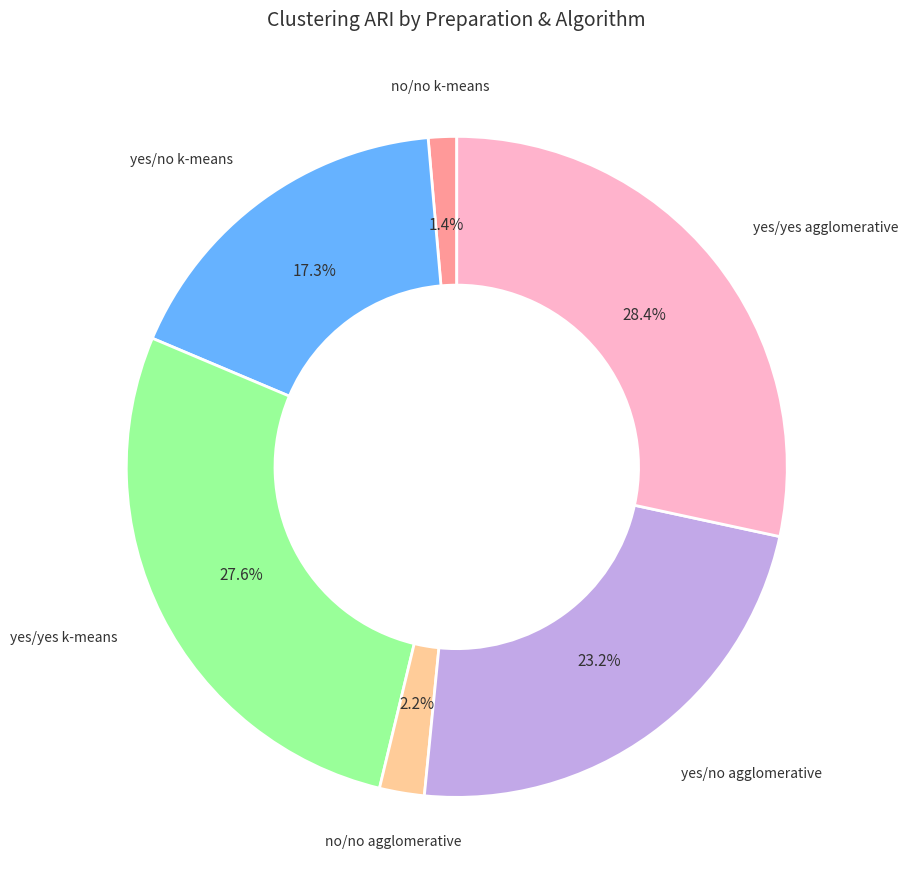

How many slices are in this pie chart?

6